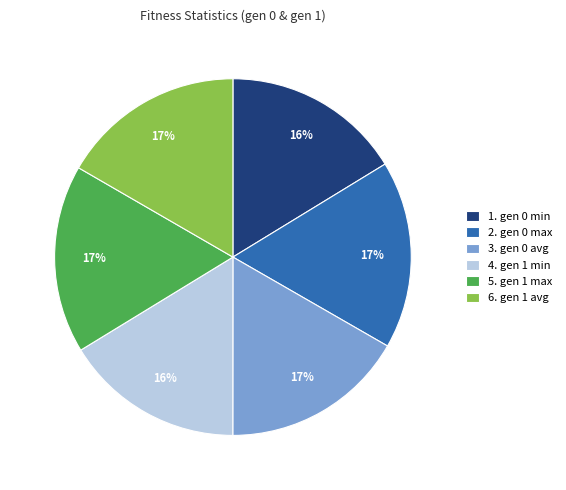

Combined, do 4. gen 1 min and 5. gen 1 max account for over 50%?

No